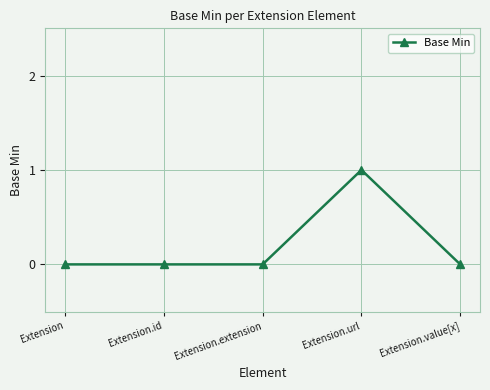

What is the greatest value displayed?

1